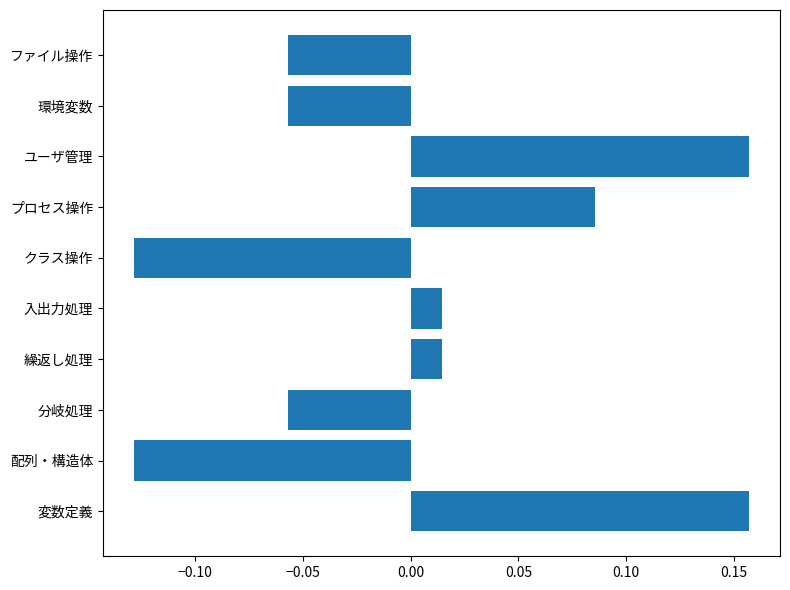

True or false: the data shows 0.2 at プロセス操作.

False